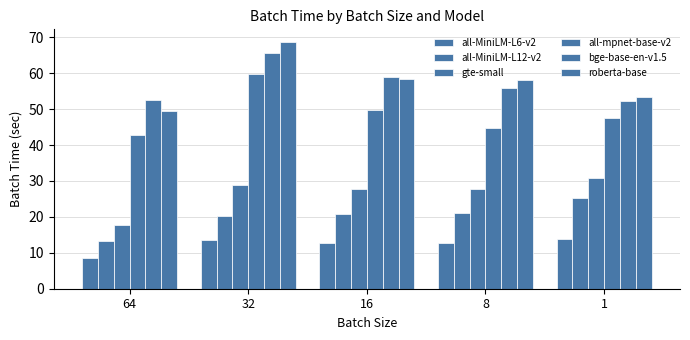

The gte-small series shows 27.6 at 16. True or false?

True